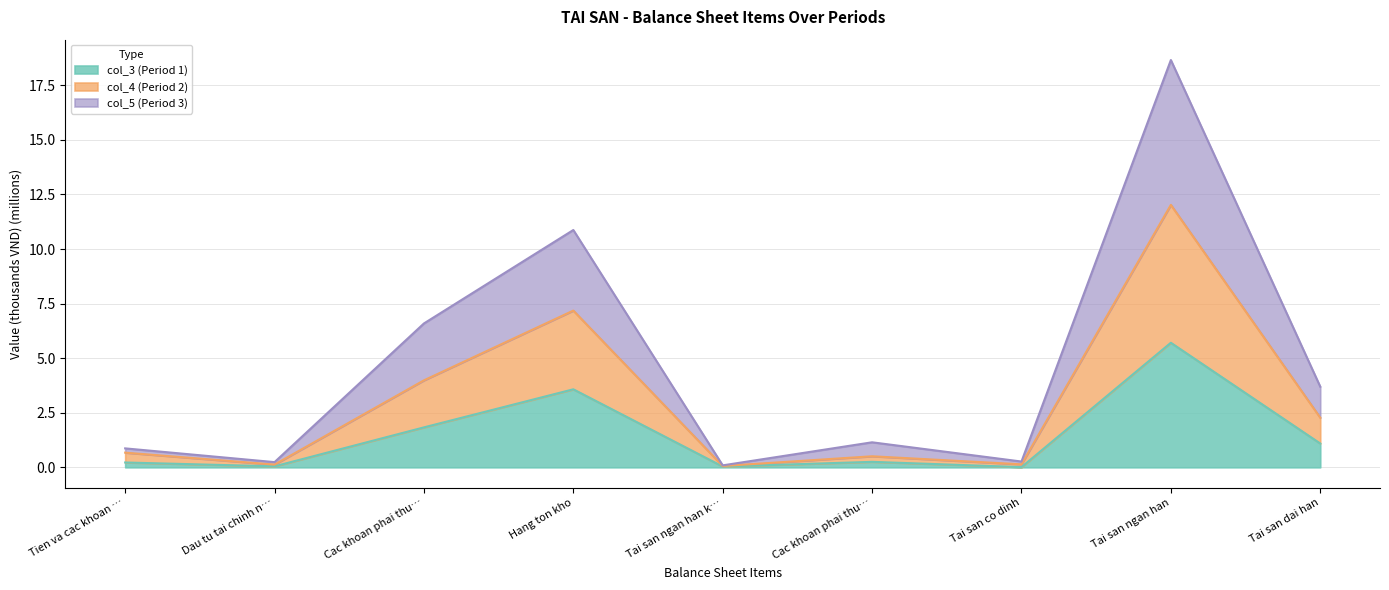

Reading left to right, extract all data points from this chart.

col_3 (Period 1): Tien va cac khoan …=0.2	Dau tu tai chinh n…=0.0	Cac khoan phai thu…=1.8	Hang ton kho=3.6	Tai san ngan han k…=0.0	Cac khoan phai thu…=0.3	Tai san co dinh=0.0	Tai san ngan han=5.7	Tai san dai han=1.1
col_4 (Period 2): Tien va cac khoan …=0.5	Dau tu tai chinh n…=0.1	Cac khoan phai thu…=2.2	Hang ton kho=3.6	Tai san ngan han k…=0.0	Cac khoan phai thu…=0.3	Tai san co dinh=0.1	Tai san ngan han=6.3	Tai san dai han=1.2
col_5 (Period 3): Tien va cac khoan …=0.2	Dau tu tai chinh n…=0.1	Cac khoan phai thu…=2.6	Hang ton kho=3.7	Tai san ngan han k…=0.0	Cac khoan phai thu…=0.6	Tai san co dinh=0.1	Tai san ngan han=6.6	Tai san dai han=1.4